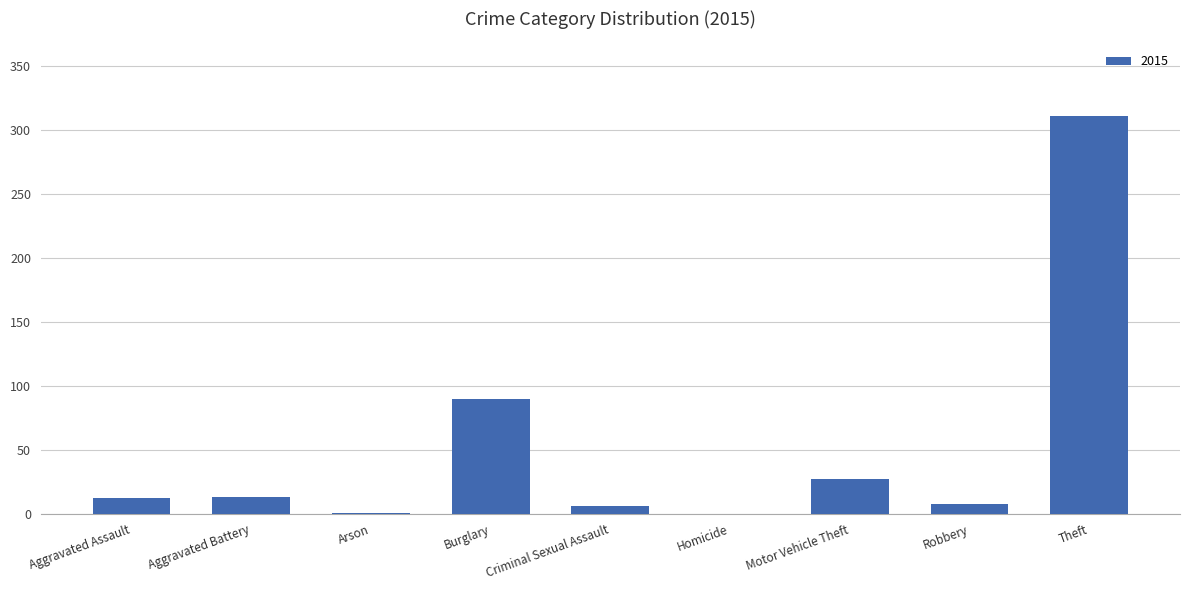

What is the sum of all values?

468